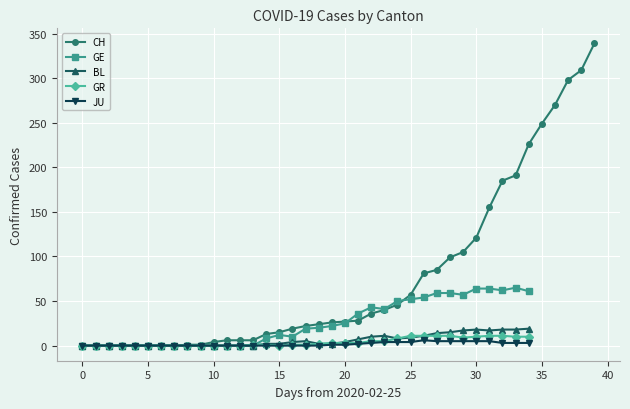

How many values in BL are above zero?

21